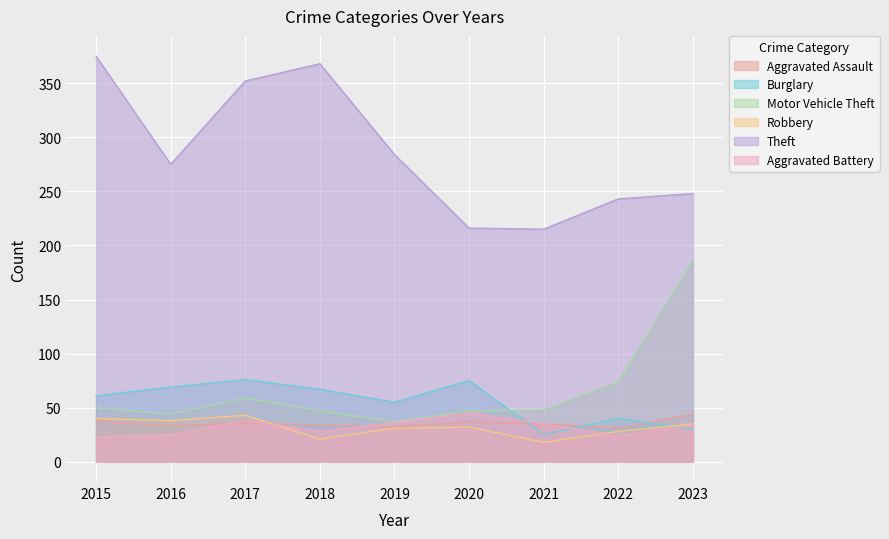

What is the value of the Motor Vehicle Theft point at the 9th from the left?

186